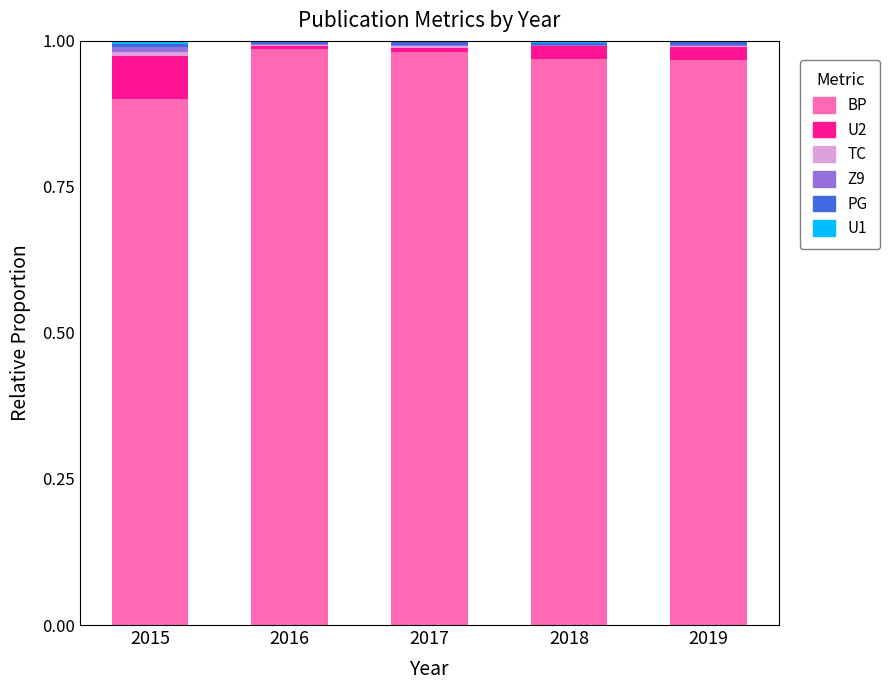

How many series are shown in this chart?

6